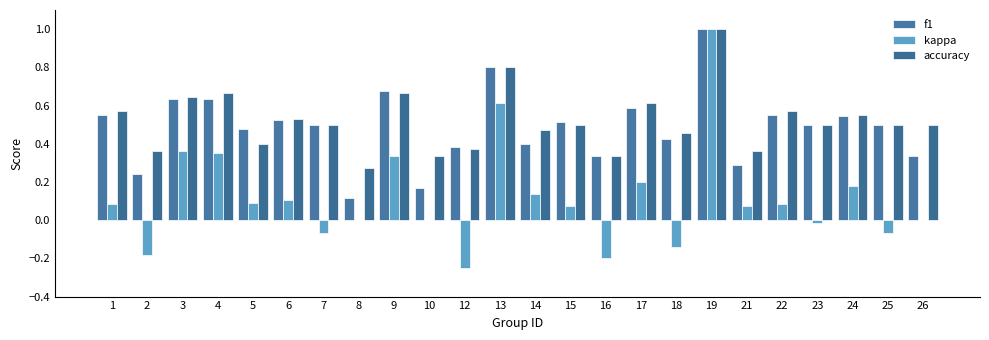

True or false: kappa has a value of -0.2 at 2.

True